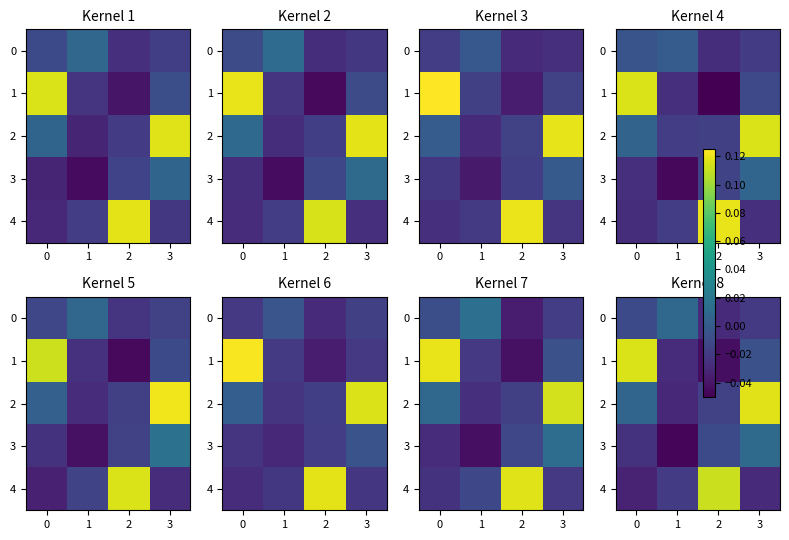

What is the sum of all row_0 values?

-0.1